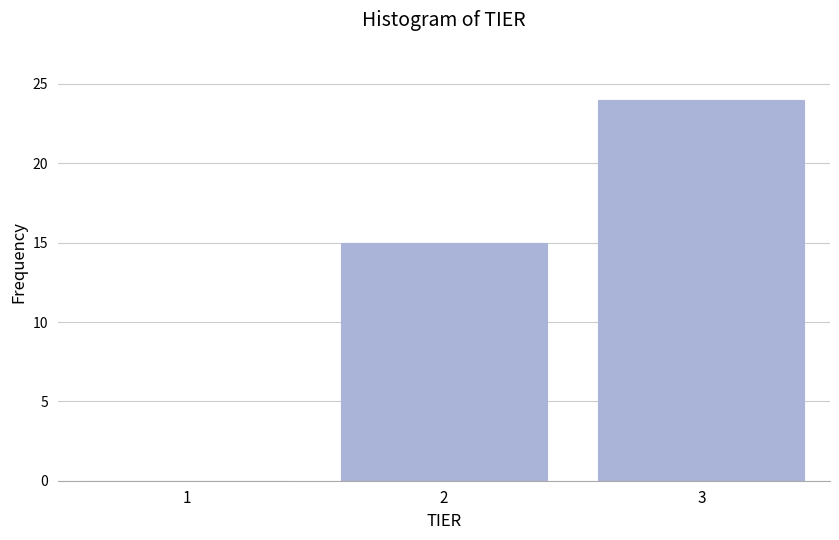

Reading right to left, extract all data points from this chart.

3=24	2=15	1=0